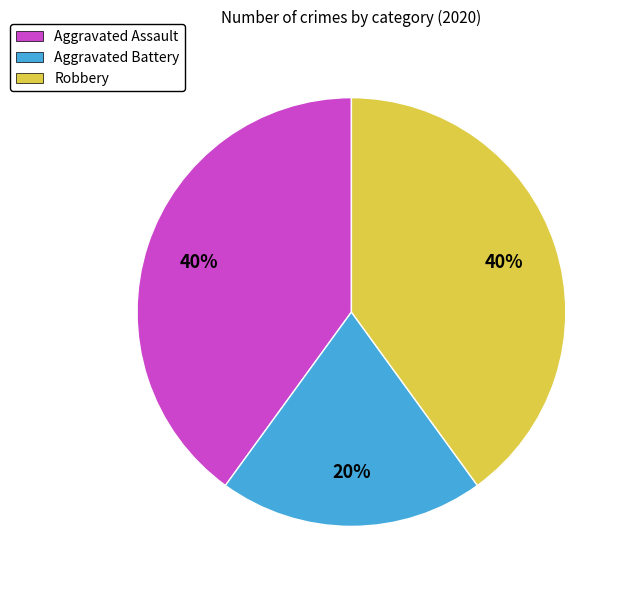

To the nearest percent, what is the combined percentage of Aggravated Assault and Robbery?

80%